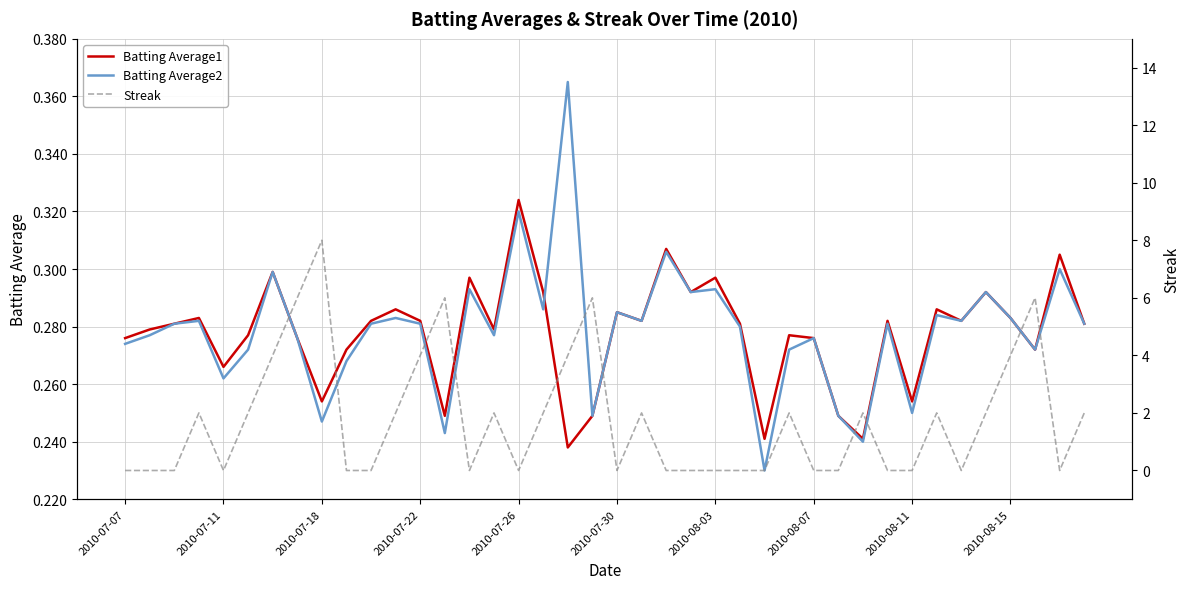

Which label corresponds to the smallest value in the chart?

2010-07-07